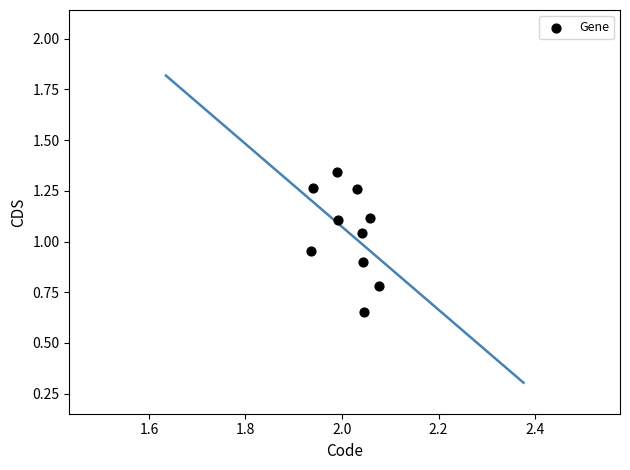

What is the average X value?

2.0